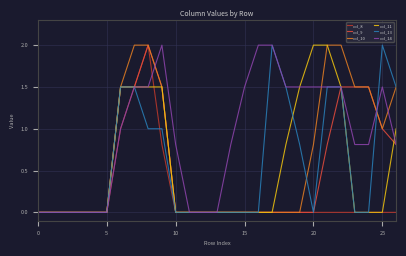

What is the greatest value displayed?

2.0